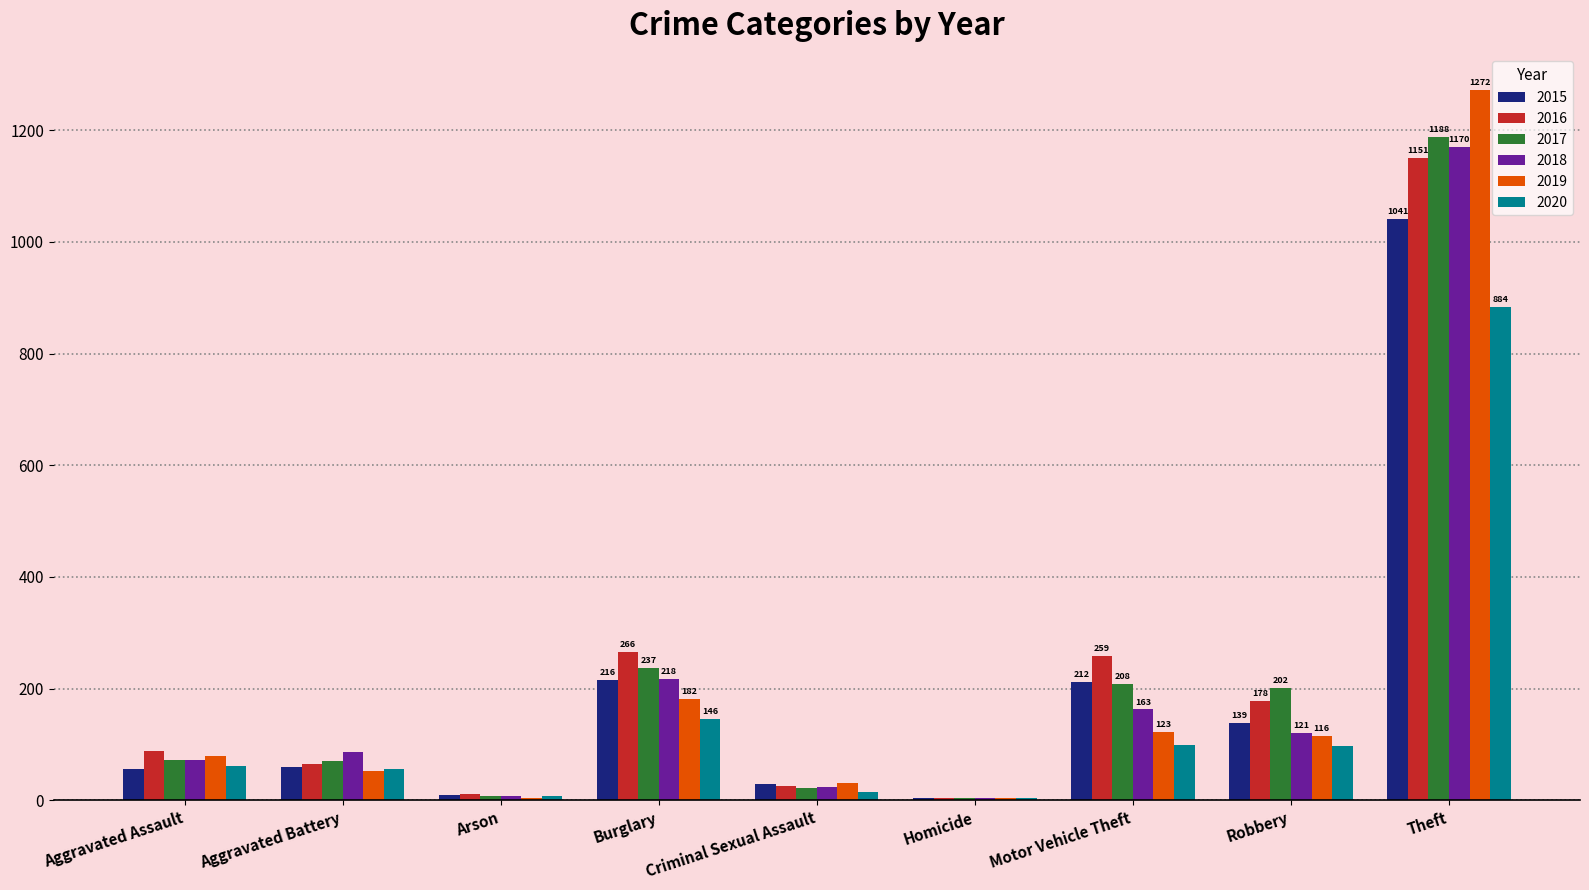

Which series changed the most between Aggravated Assault and Theft?

2019